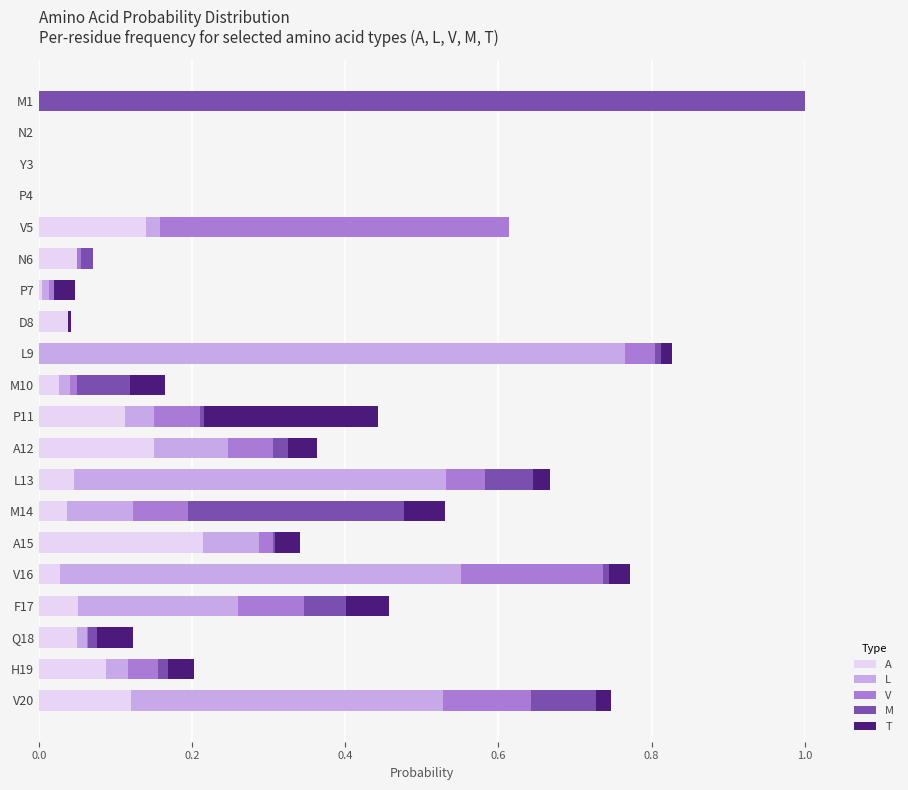

At which category is the sum across all series the highest?

M1